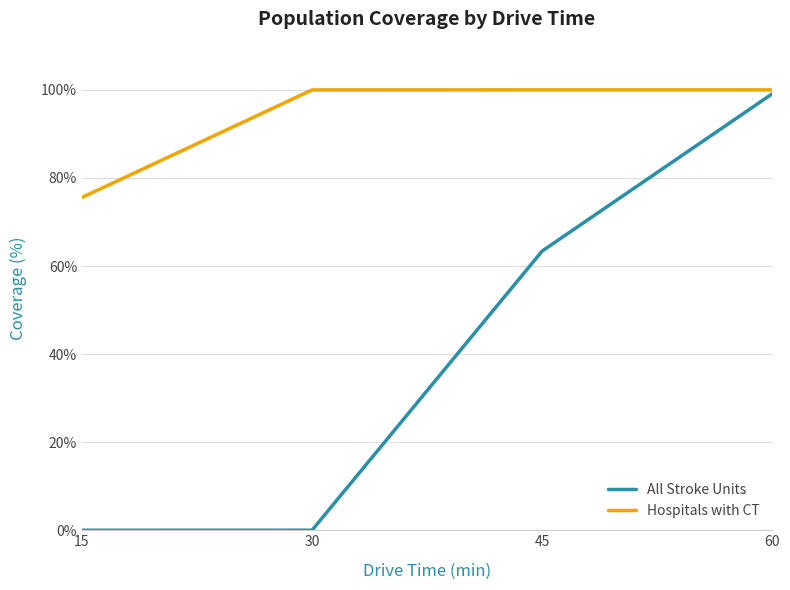

What value does the All Stroke Units series have at 60?

99.1